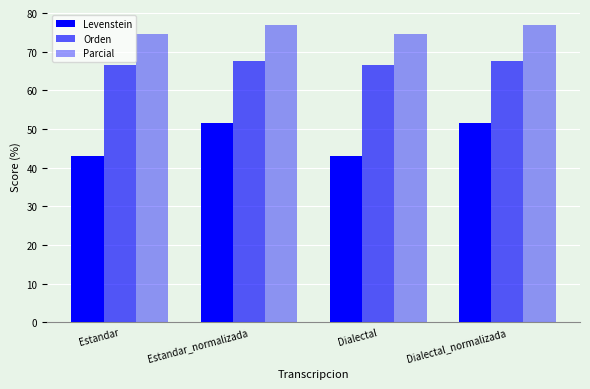

How many groups of bars are there?

4